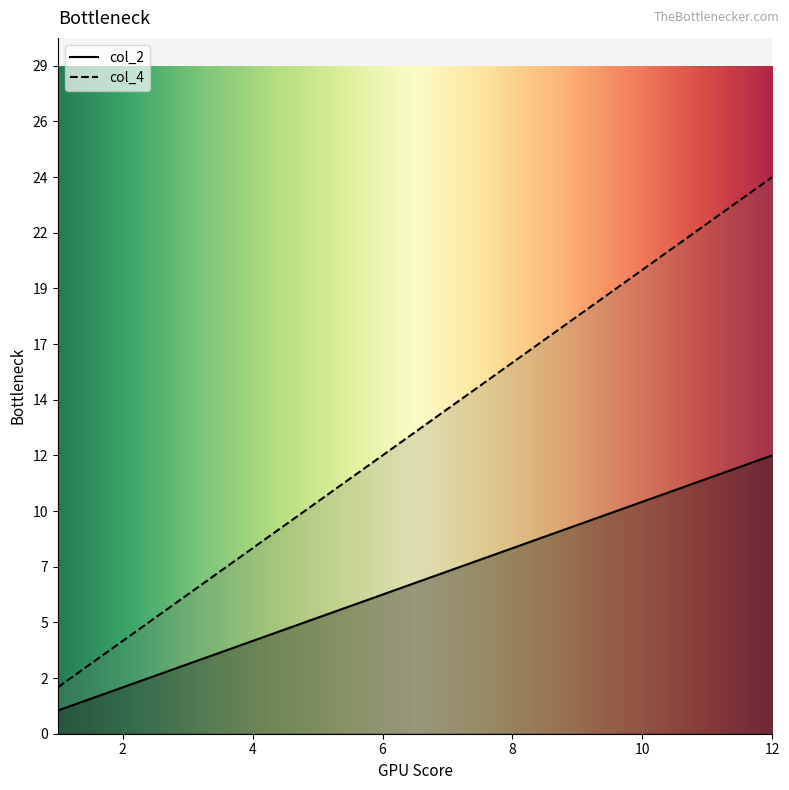

Where does the col_4 series first go above 14?

8